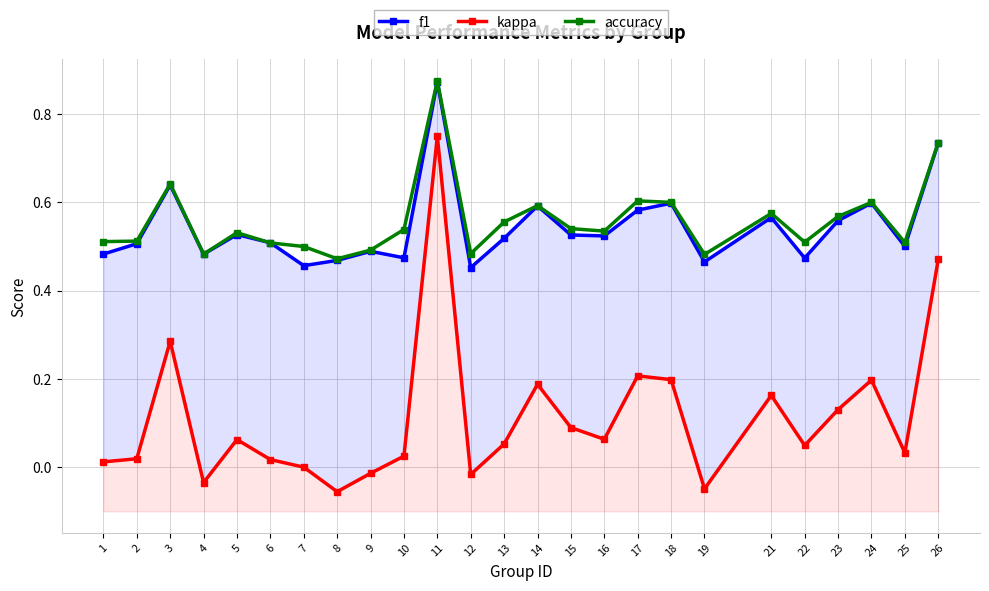

The f1 series shows 0.1 at 3. True or false?

False